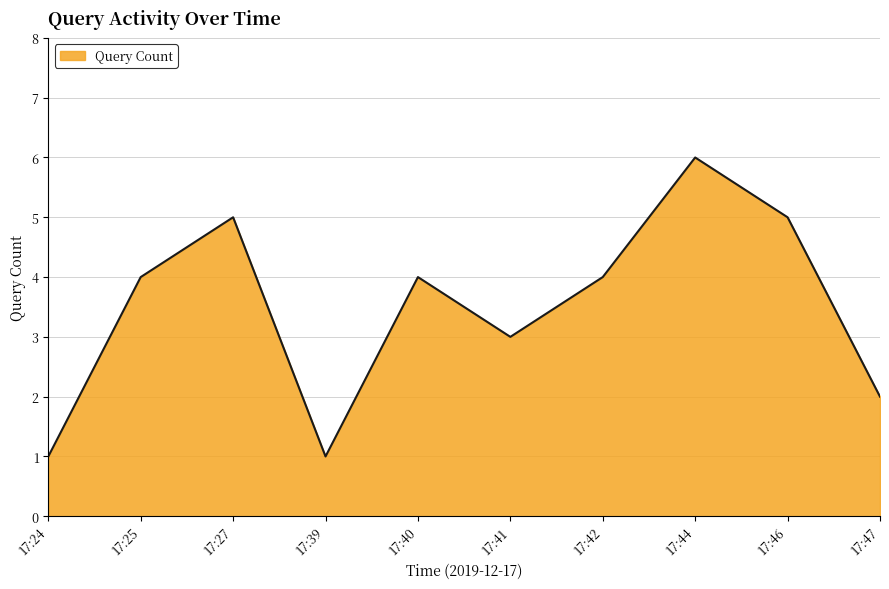

Reading right to left, what are all the values shown in this chart?

17:47=2	17:46=5	17:44=6	17:42=4	17:41=3	17:40=4	17:39=1	17:27=5	17:25=4	17:24=1